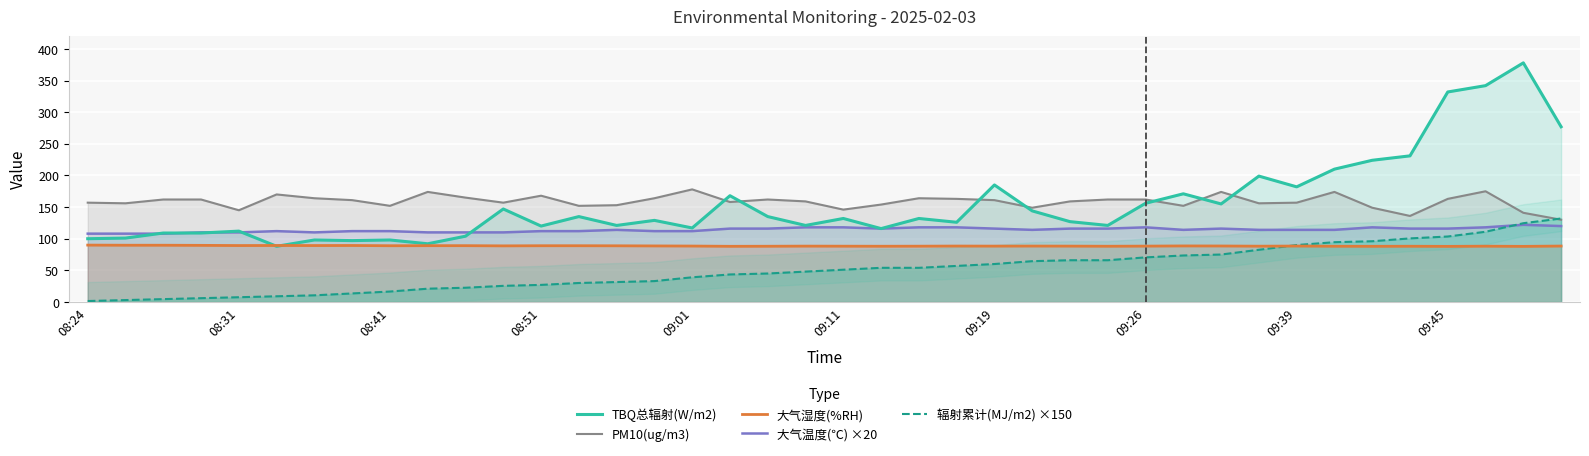

The 辐射累计(MJ/m2) ×150 series shows 25.5 at 09:39. True or false?

False